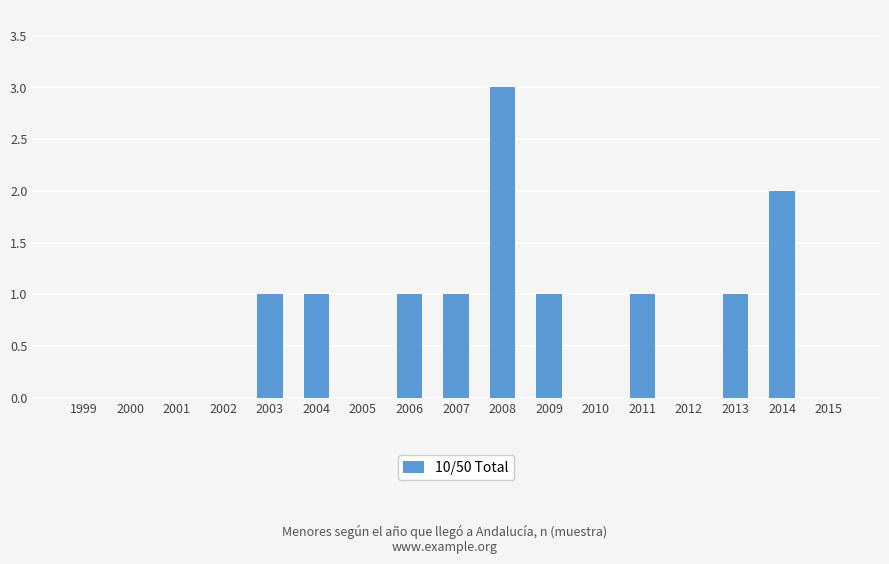

The chart shows a value of 1 at 2013. True or false?

True